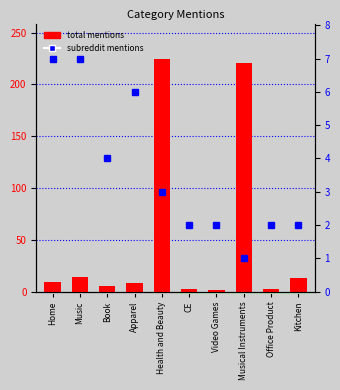

Where does the total mentions series first go above 9?

Music